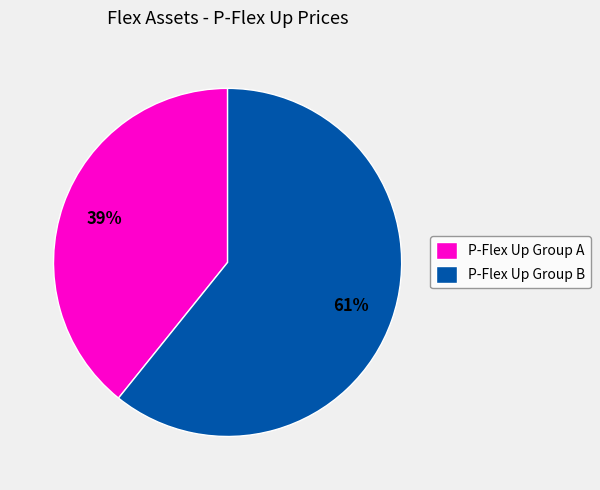

True or false: P-Flex Up Group B accounts for 53% of the total.

False